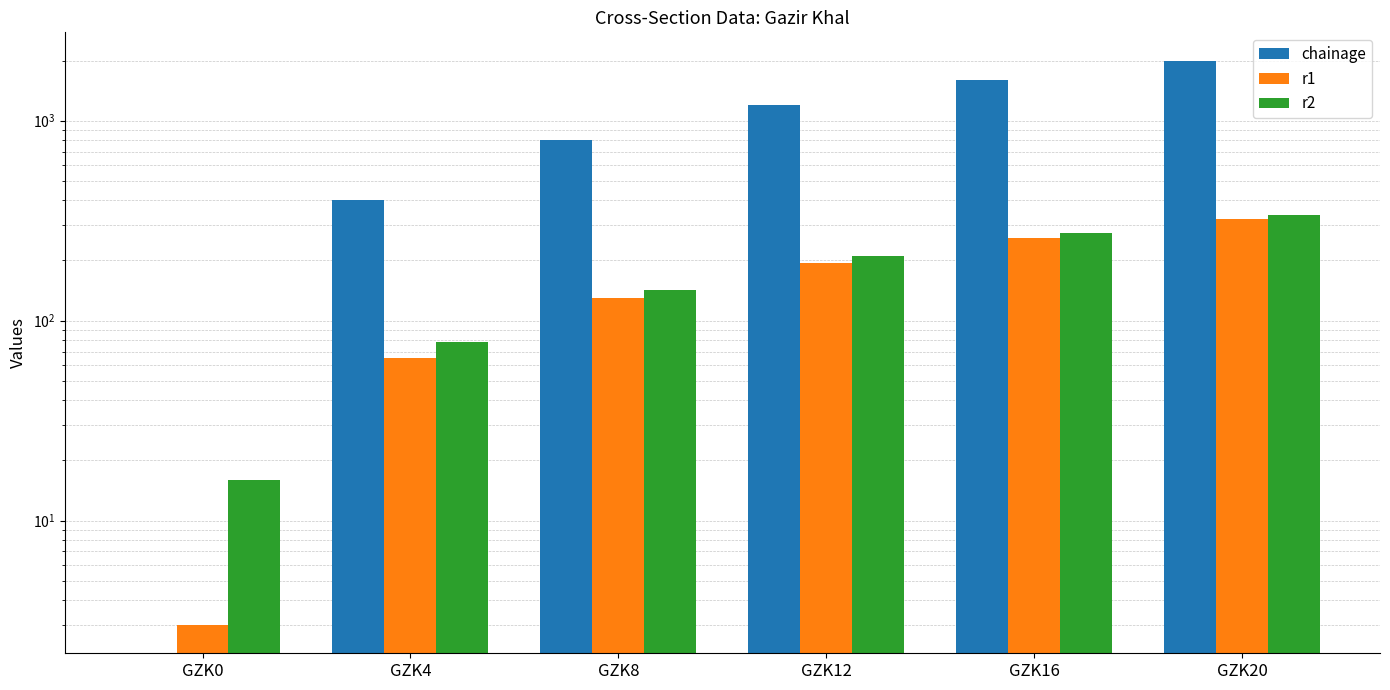

Which series has the widest spread of values?

chainage